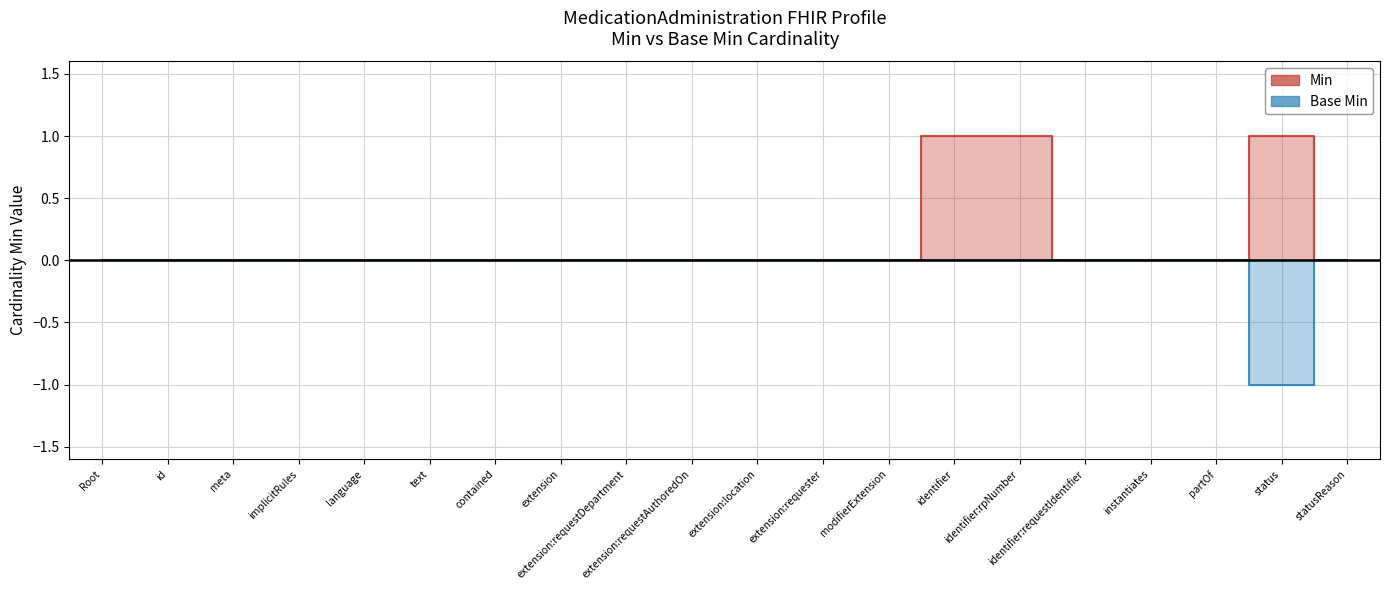

What is the sum of all Base Min values?

-1